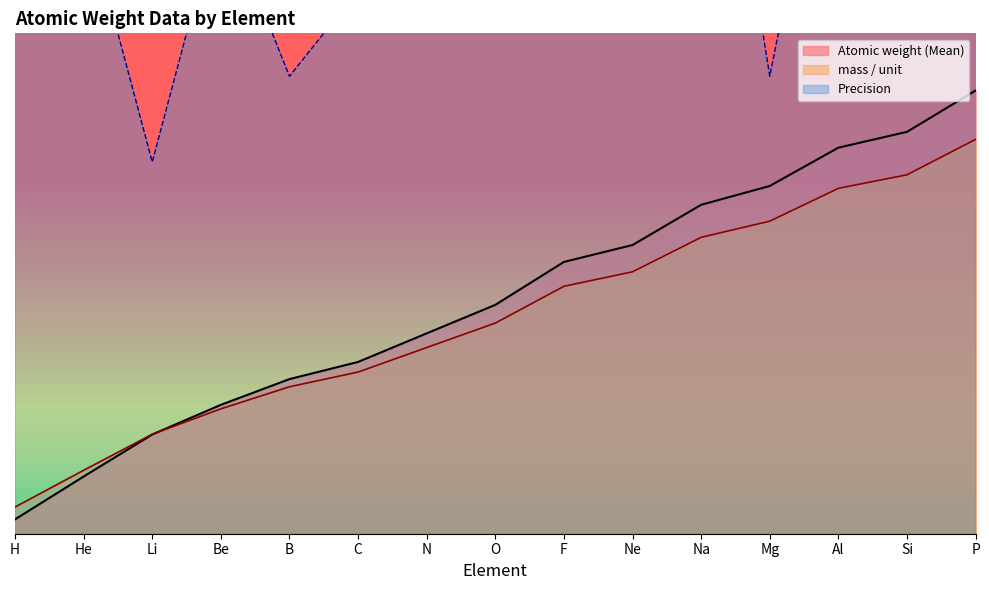

What position from the left is Ne?

10